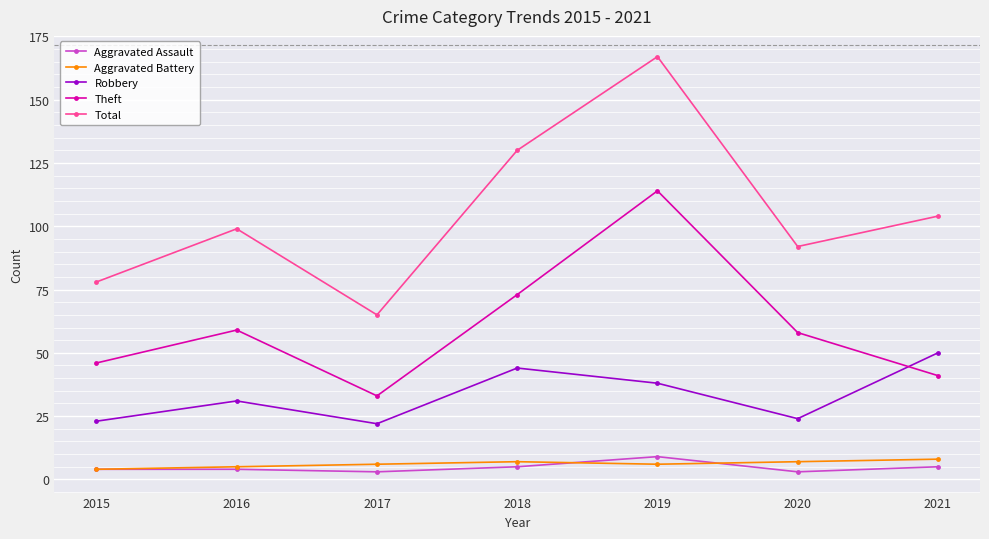

How many categories are shown in the chart?

7